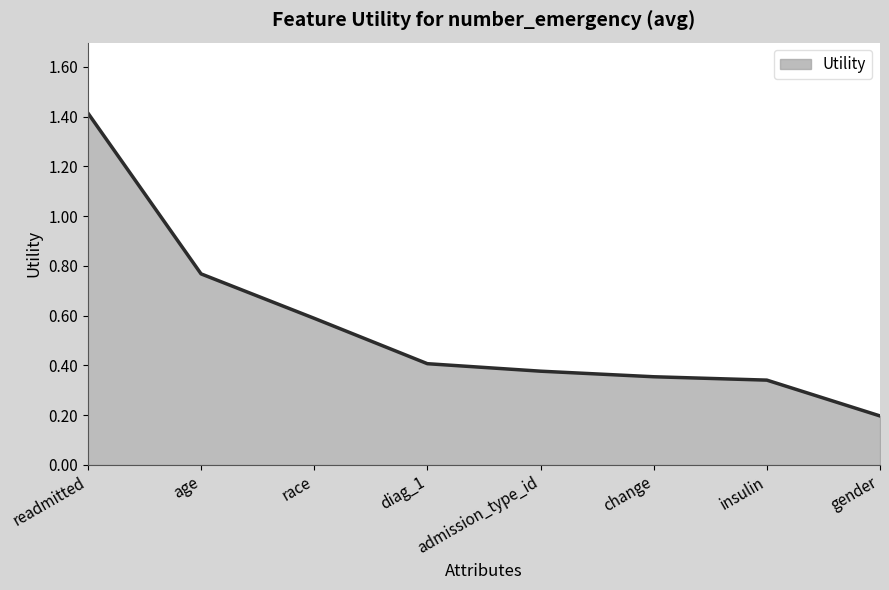

Where is the data nearest to the value 0?

gender